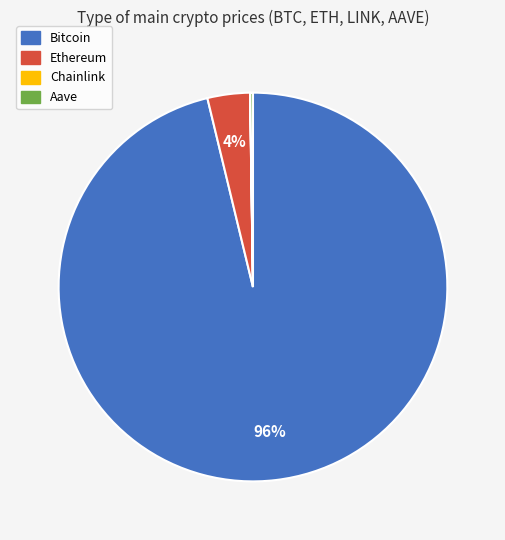

To the nearest percent, what is the difference between the largest and smallest slice percentages?

96%